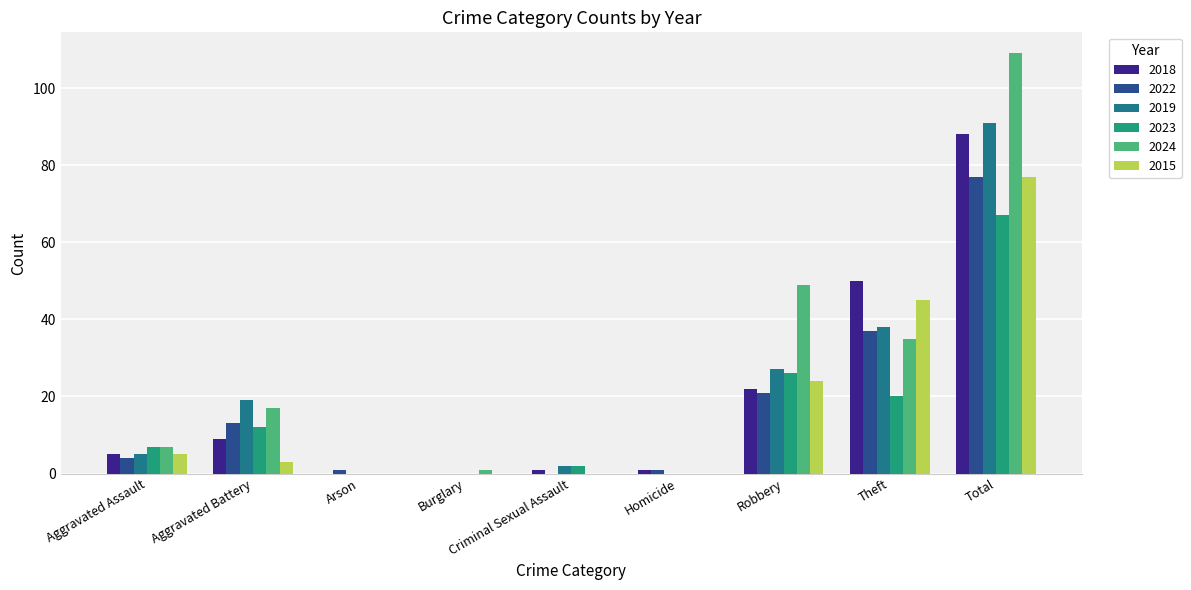

Is it true that 2015 equals -53 at Burglary?

False